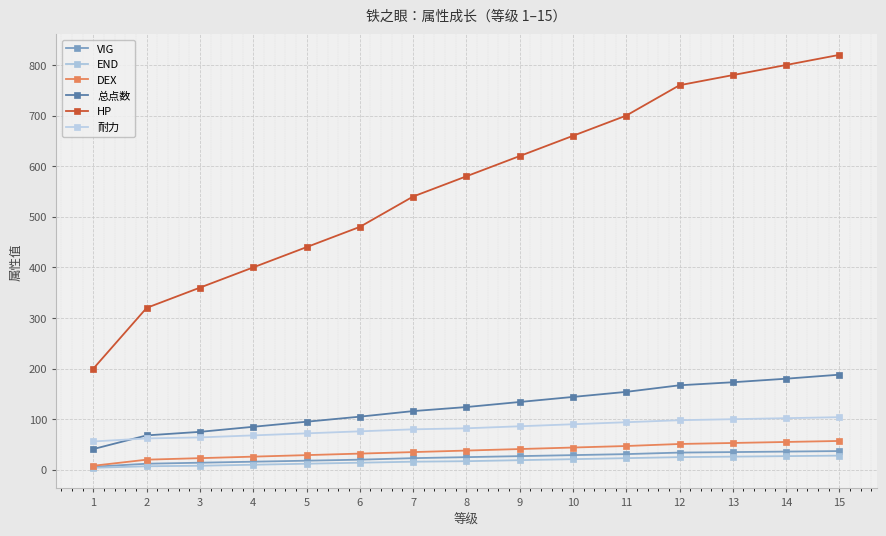

True or false: 总点数 and HP cross at least once.

False